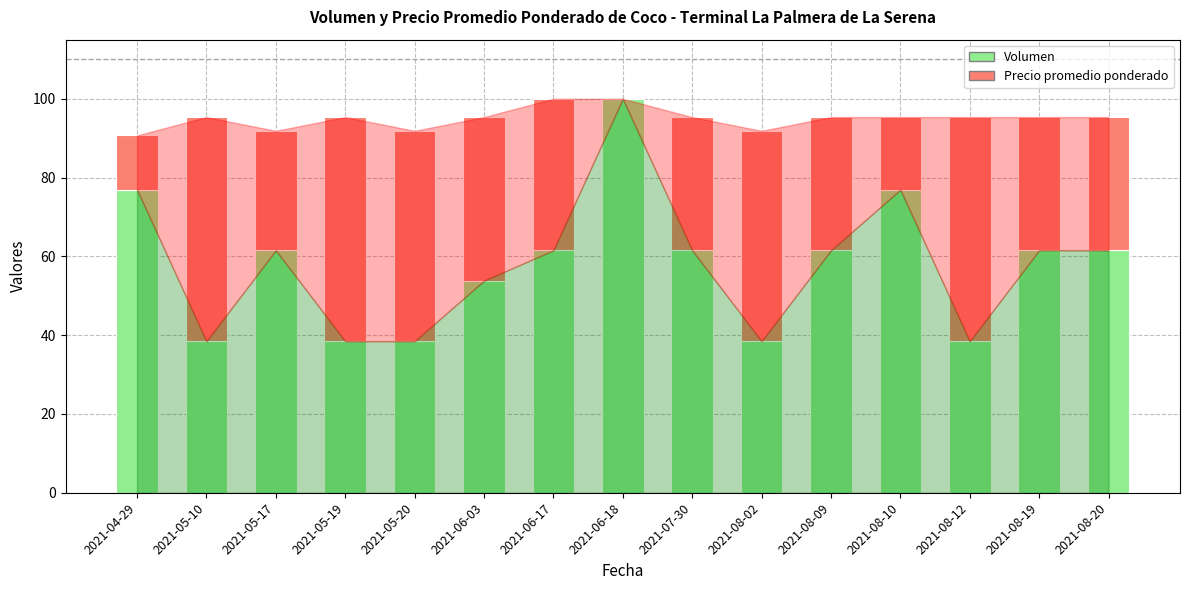

What is the total value across all series at 2021-08-09?

95.3